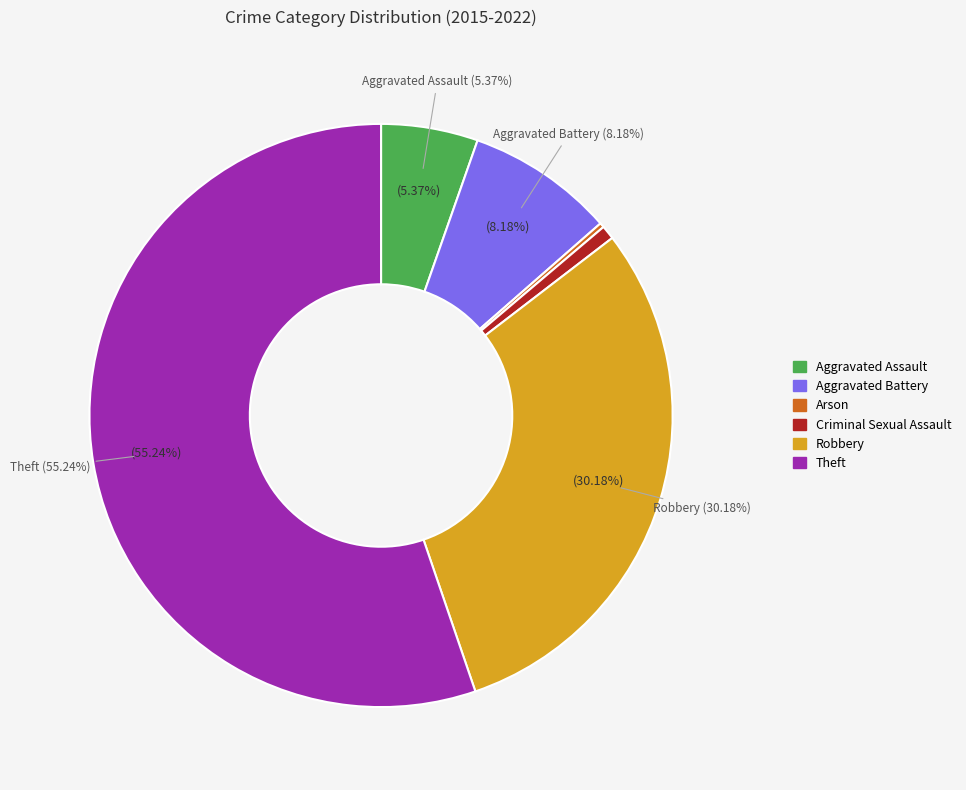

What is the smallest slice in the pie chart?

Arson